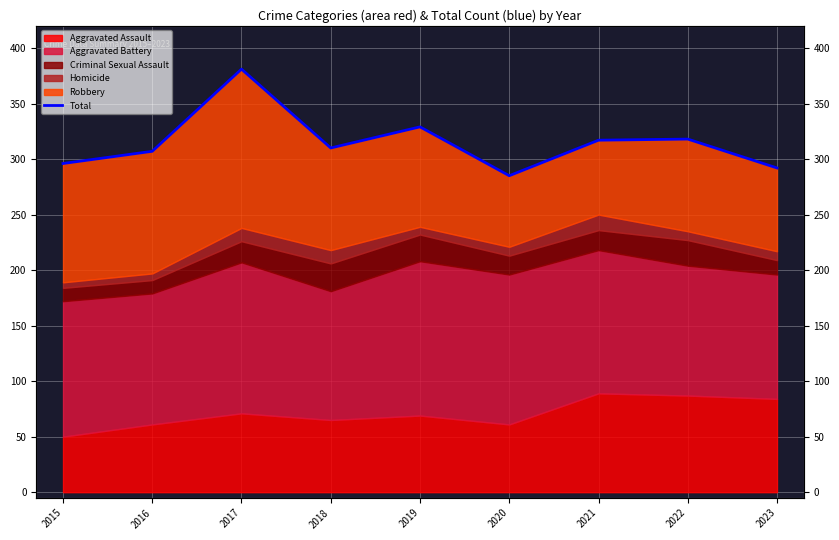

Where is the data nearest to the value 333?

2019